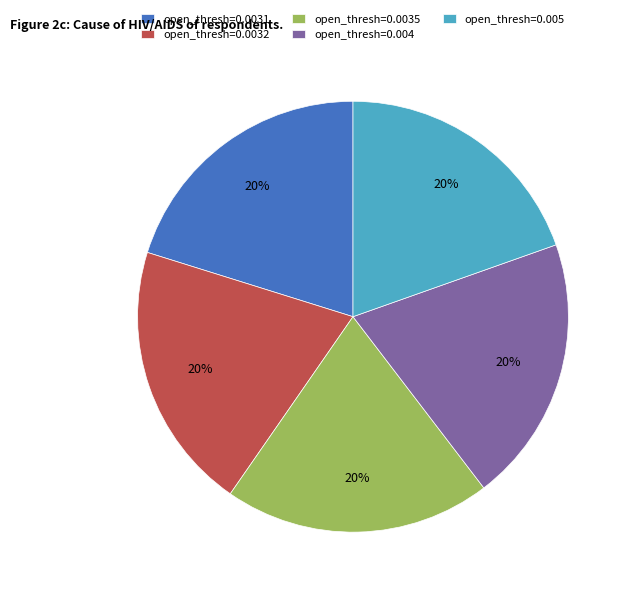

To the nearest percent, what is the average slice percentage?

20%